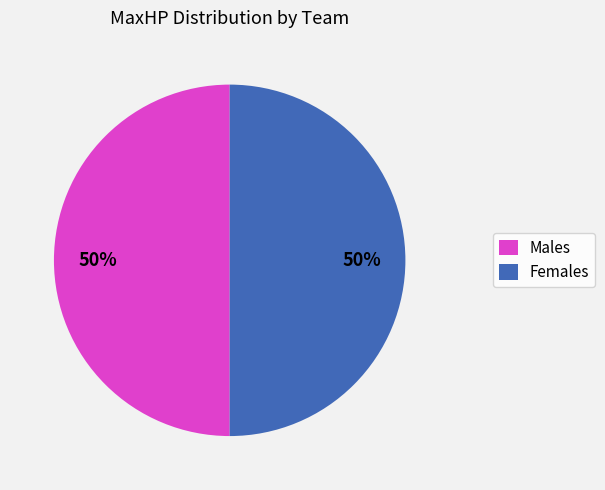

To the nearest percent, what is the combined percentage of Males and Females?

100%